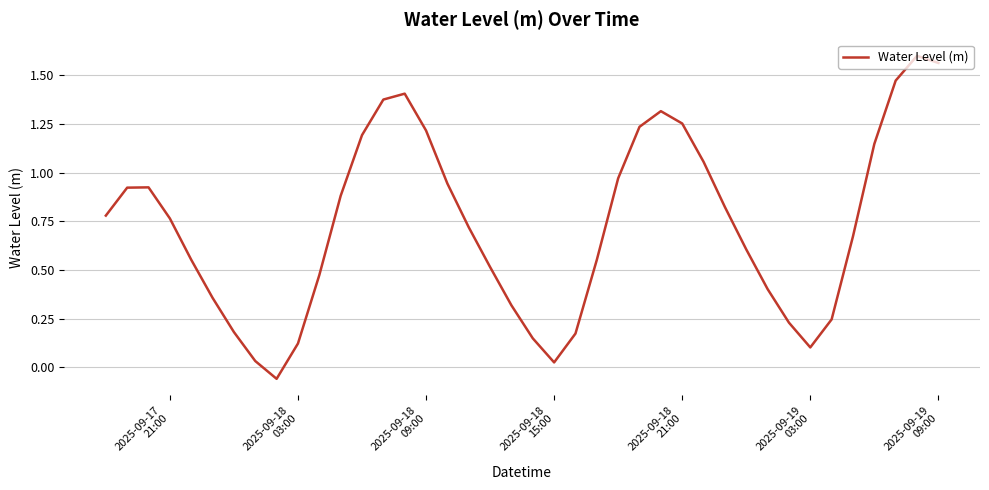

What is the difference between the maximum and minimum values?

1.7